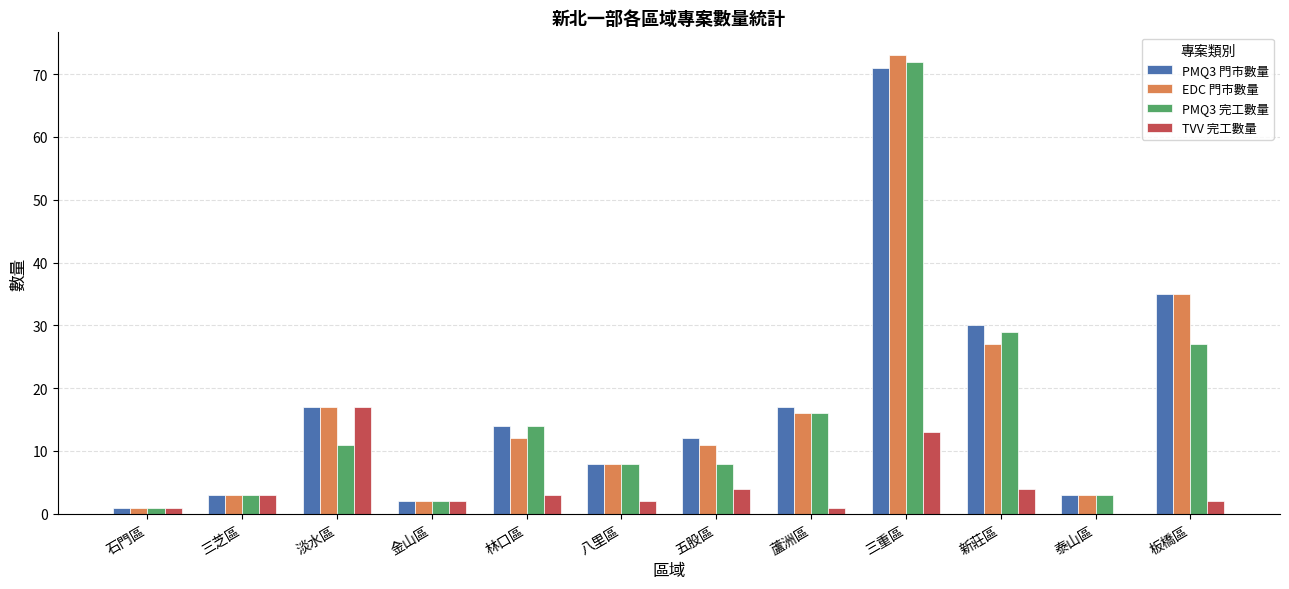

What is the sum of the TVV 完工數量 values at 八里區 and 五股區?

6